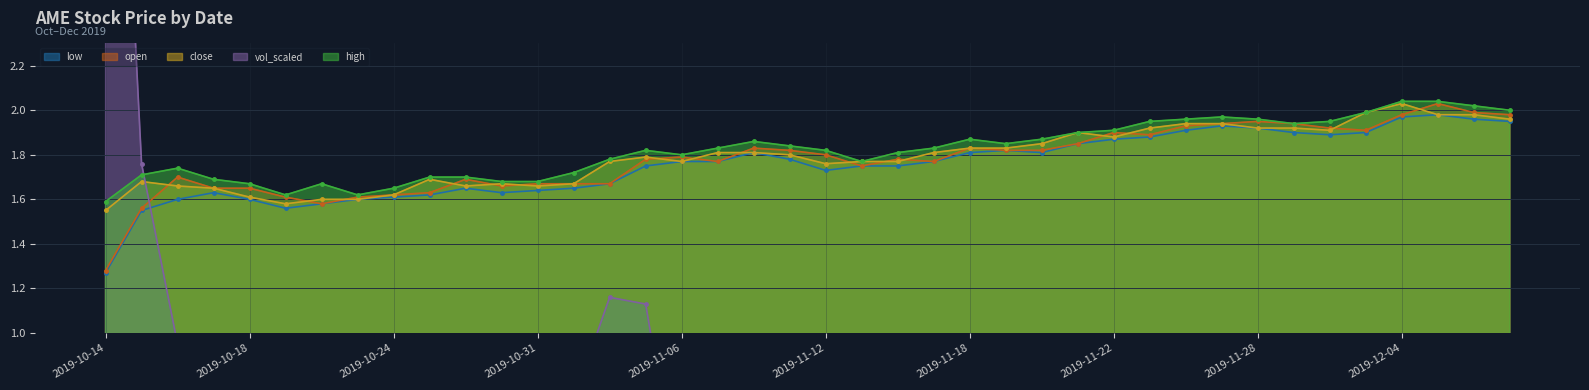

At 2019-11-06, list the series in order from largest to smallest.

high, open, low, close, vol_scaled